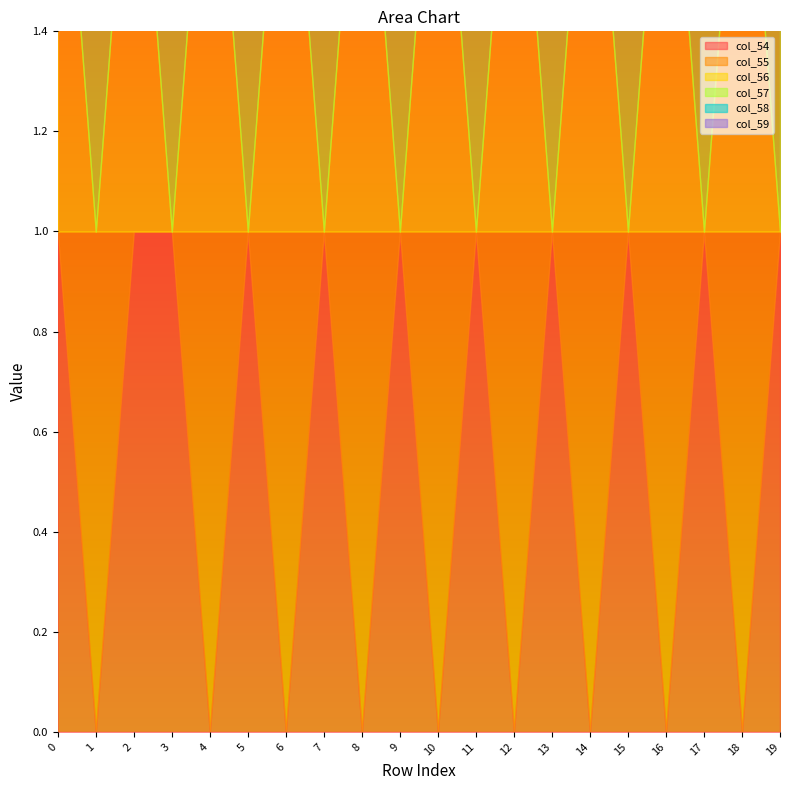

List the series in order of their peak value, highest first.

col_54, col_55, col_56, col_57, col_58, col_59